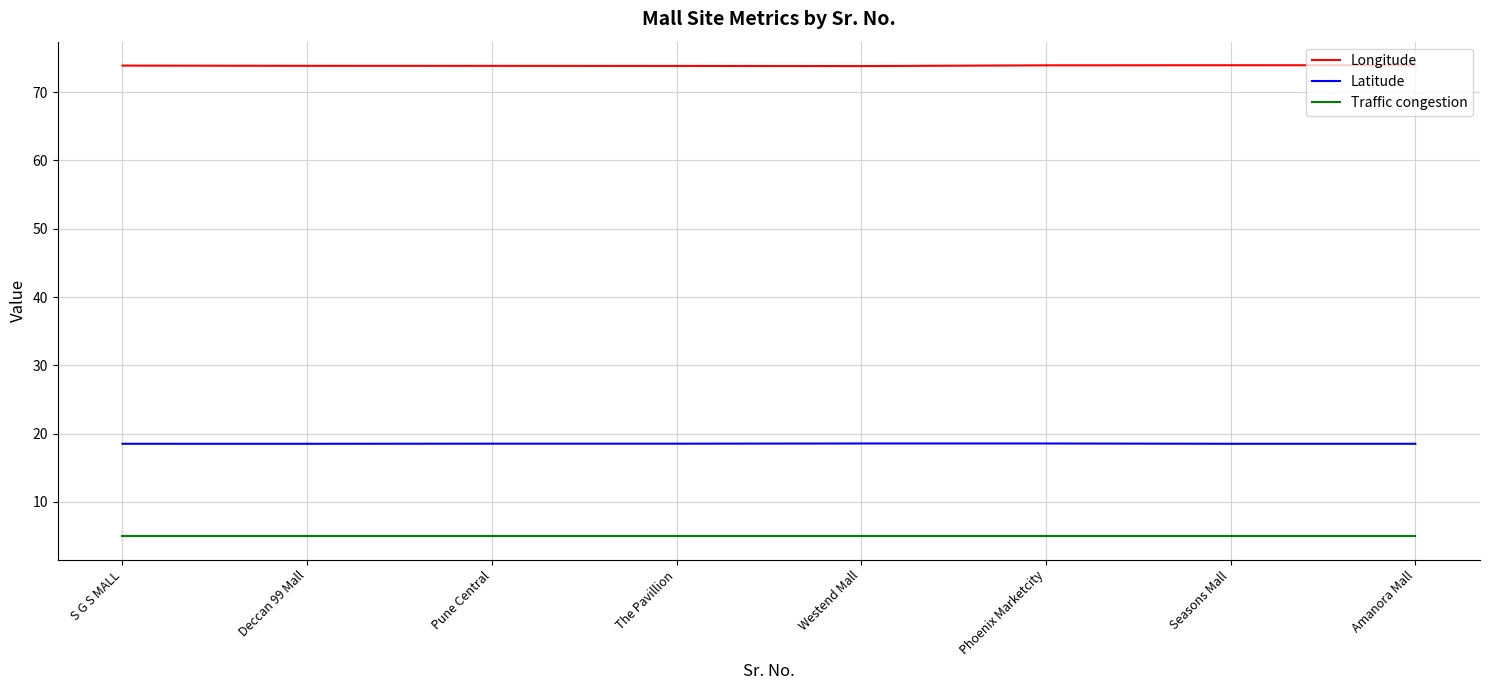

Does the chart have visible grid lines?

Yes